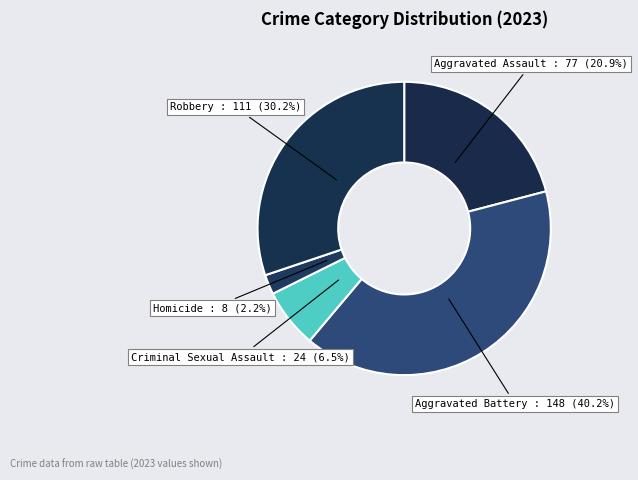

Rank the categories by value from highest to lowest.

Aggravated Battery, Robbery, Aggravated Assault, Criminal Sexual Assault, Homicide